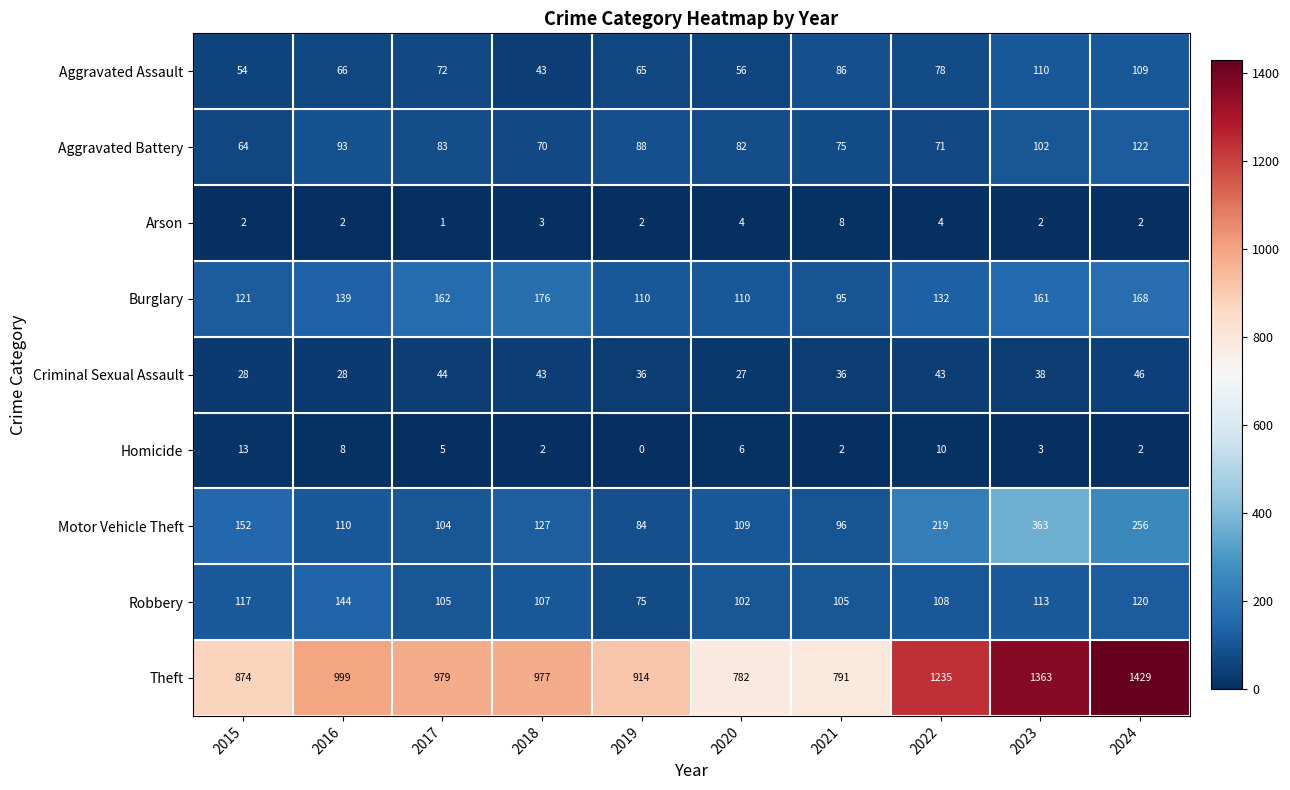

The value of Theft at 2019 is 577. True or false?

False